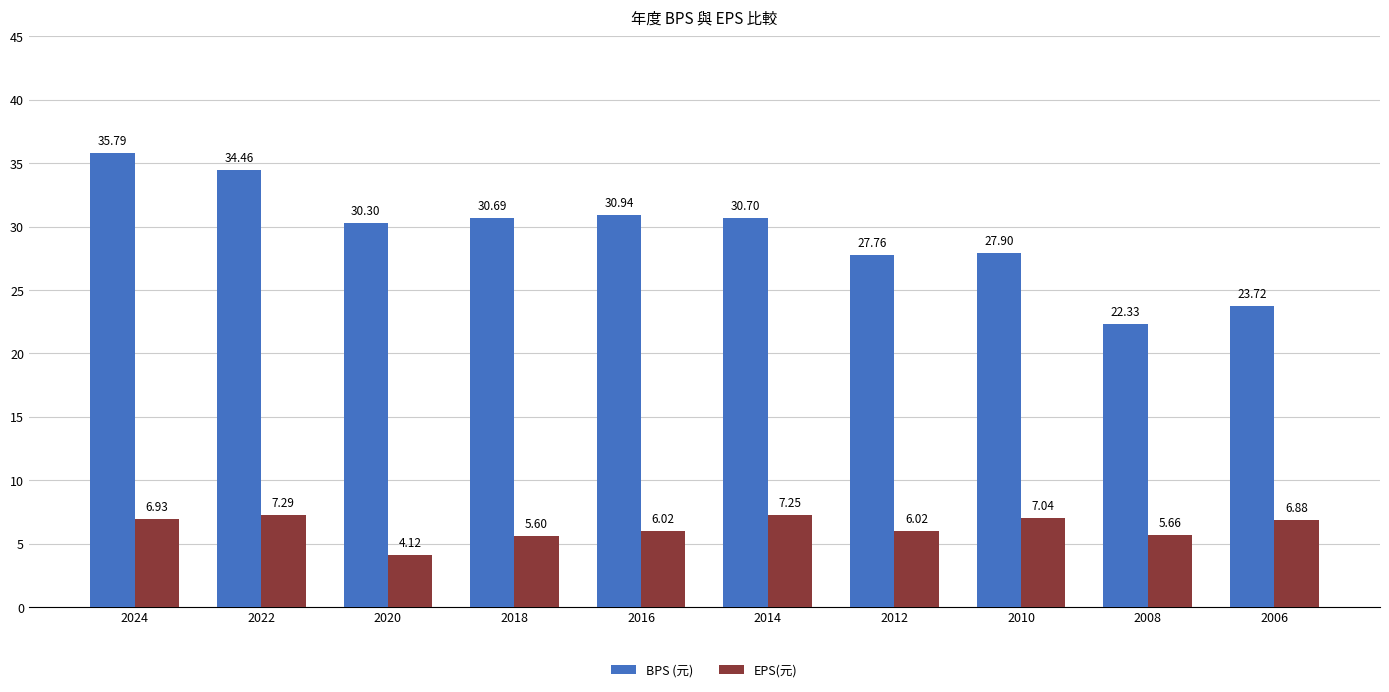

What is the average value of the EPS(元) series?

6.3